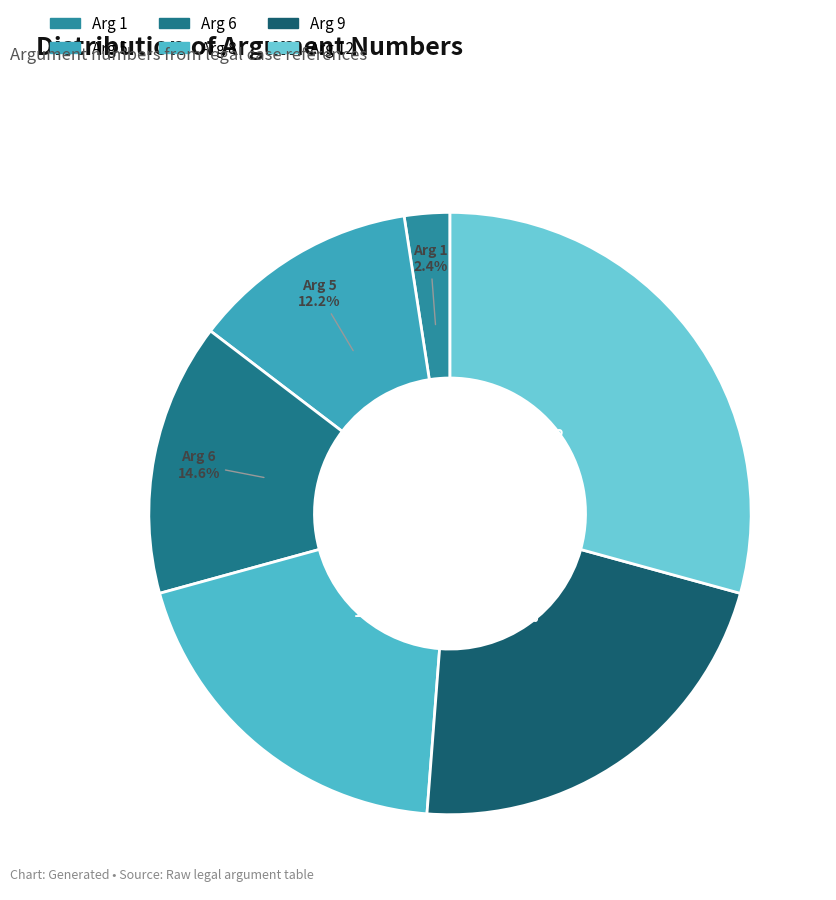

True or false: Arg 6 accounts for 20% of the total.

False